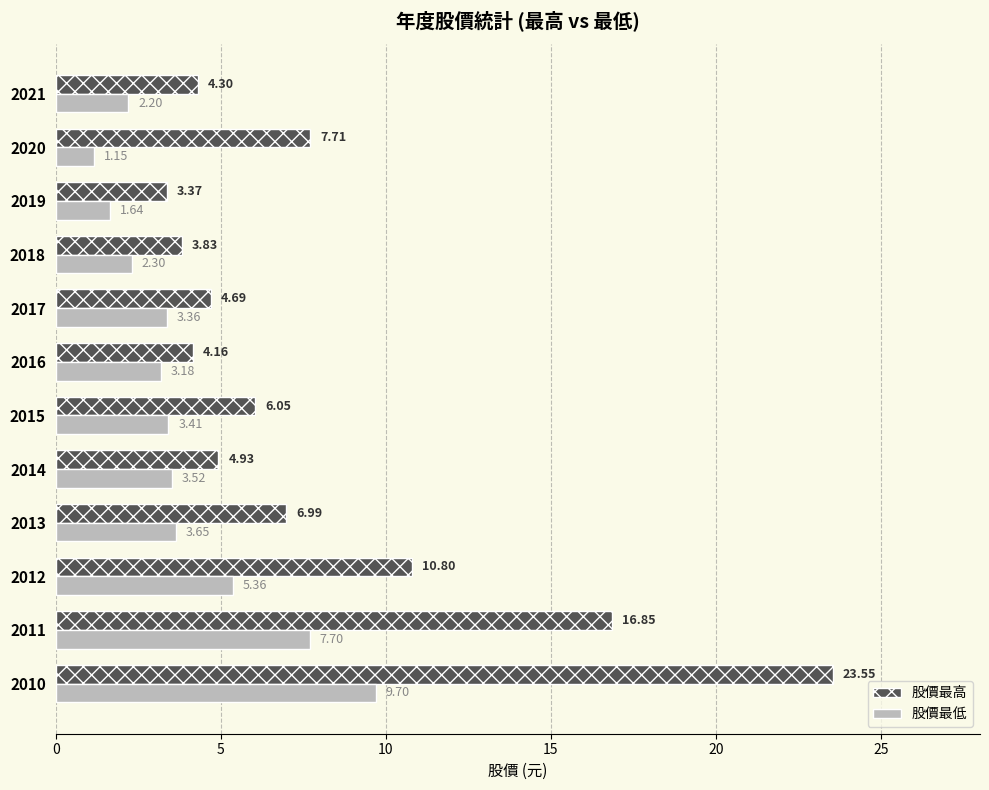

What is the difference between the highest and lowest values at 2021?

2.1